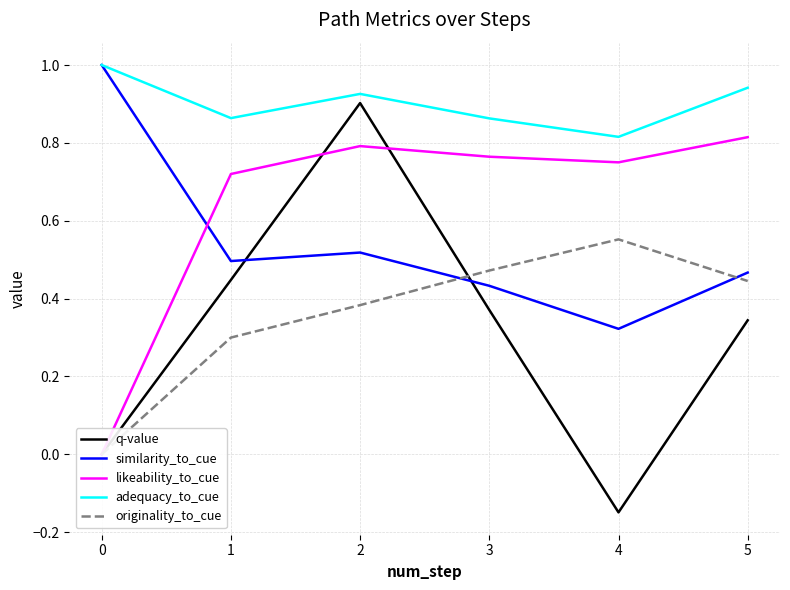

How many positive values does the q-value series have?

19